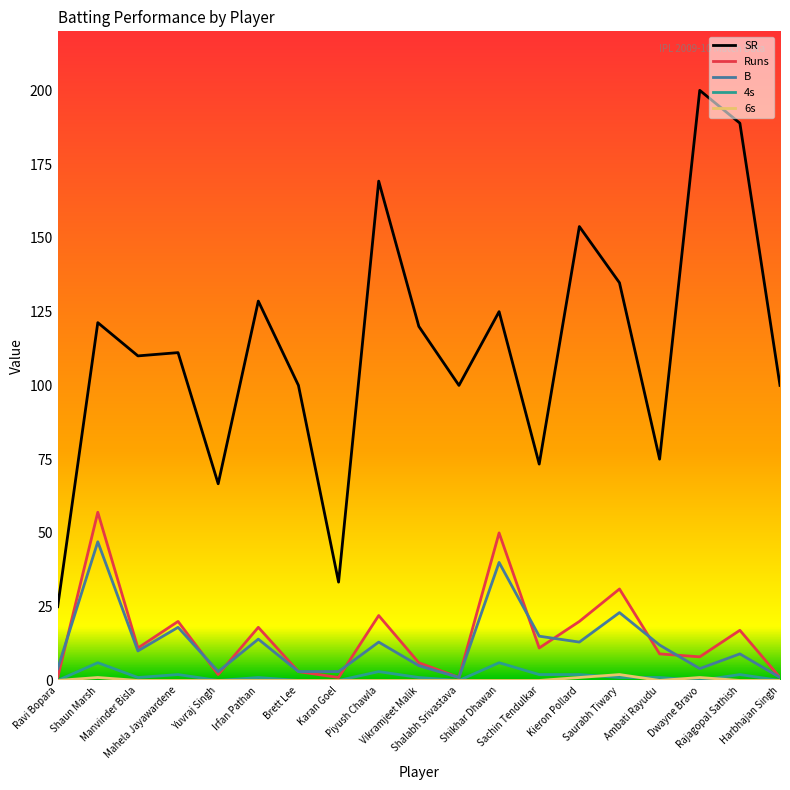

What is the highest value of the Runs series?

57.0